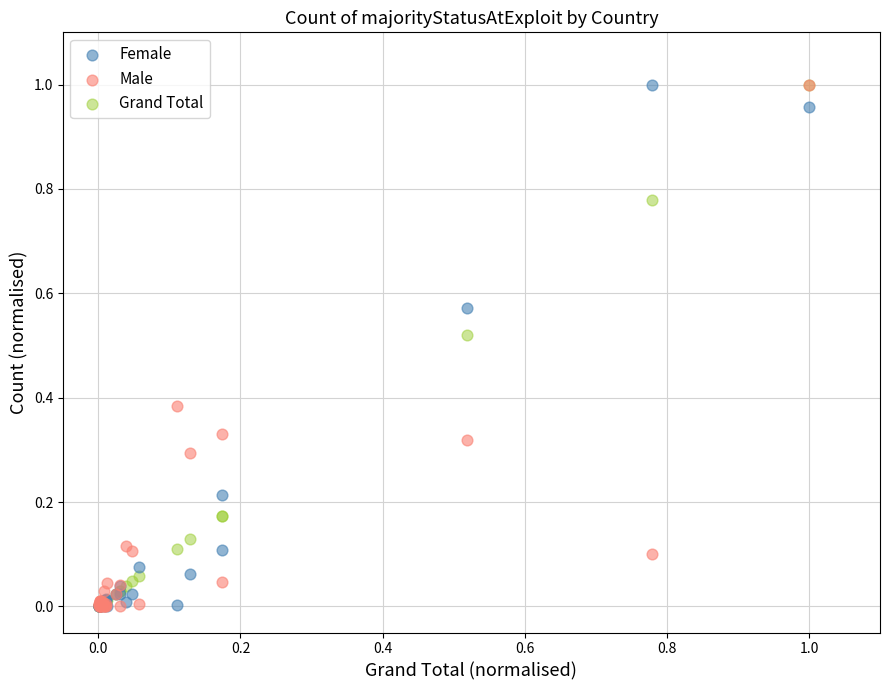

What are all the series names shown in the legend?

Female, Male, Grand Total